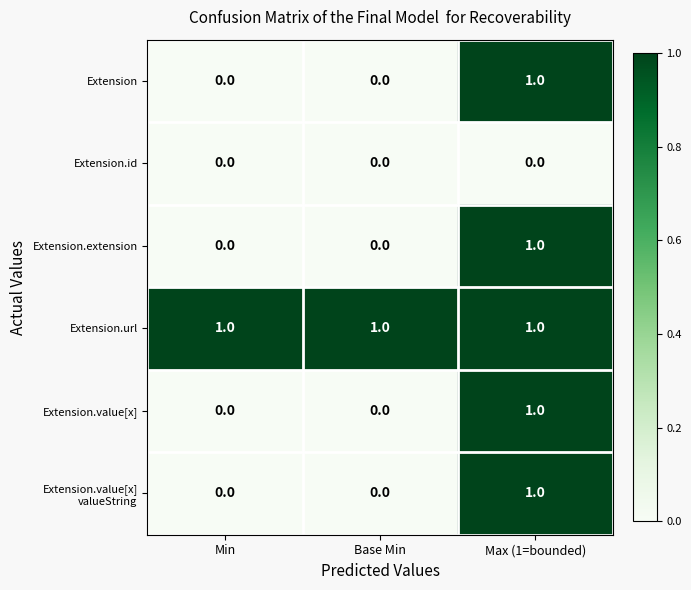

At how many categories does at least one series exceed 0?

3